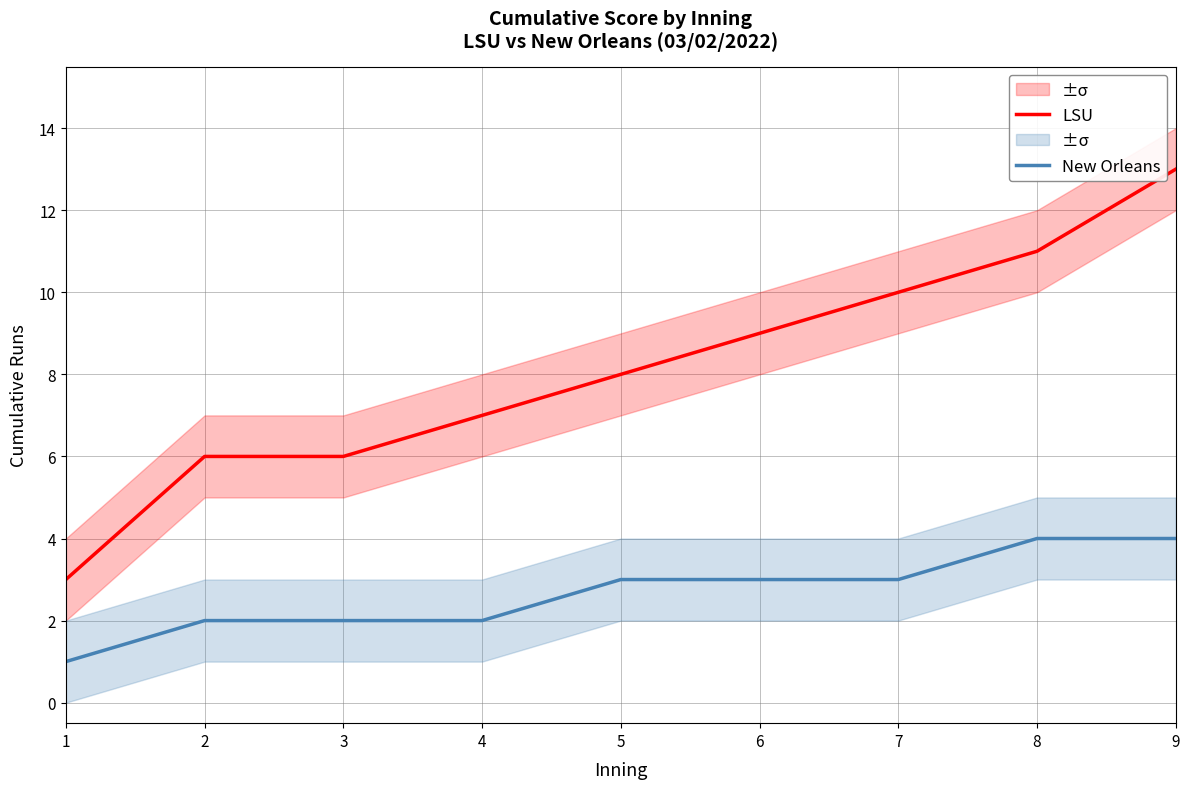

What is the sum of all New Orleans values?

24